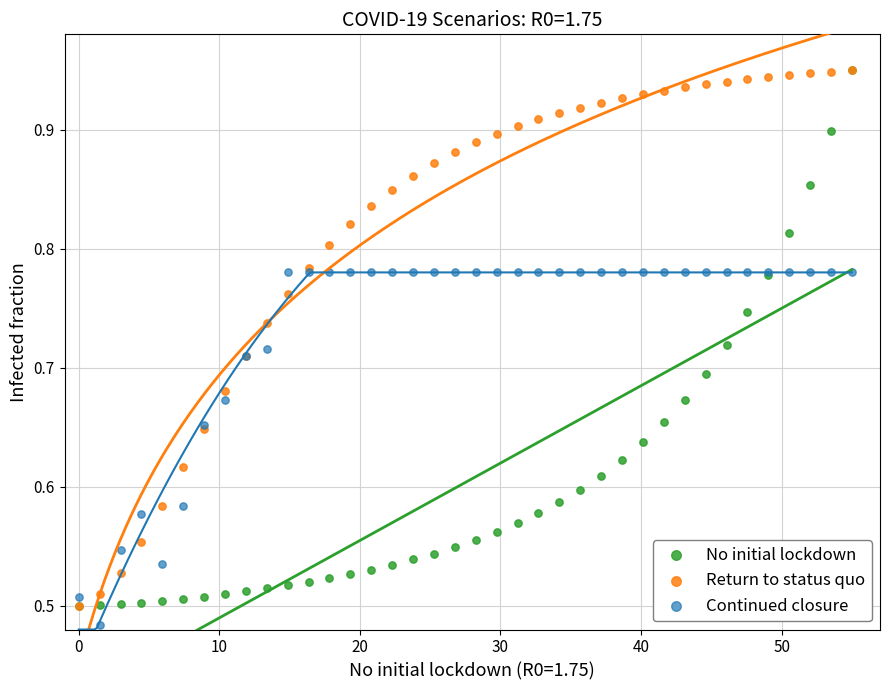

What are all the series names shown in the legend?

No initial lockdown, Return to status quo, Continued closure